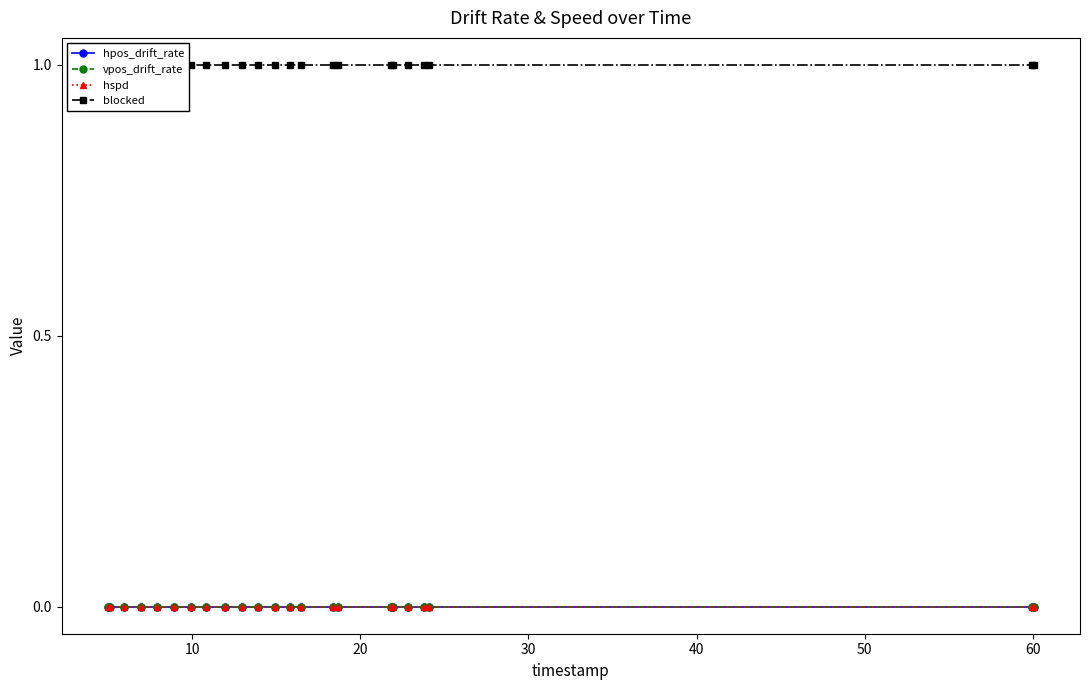

What is the greatest value displayed?

1